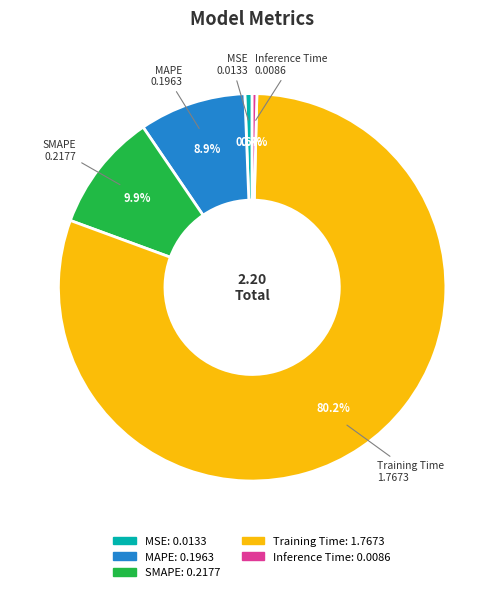

Which has a higher value, MAPE or SMAPE?

SMAPE